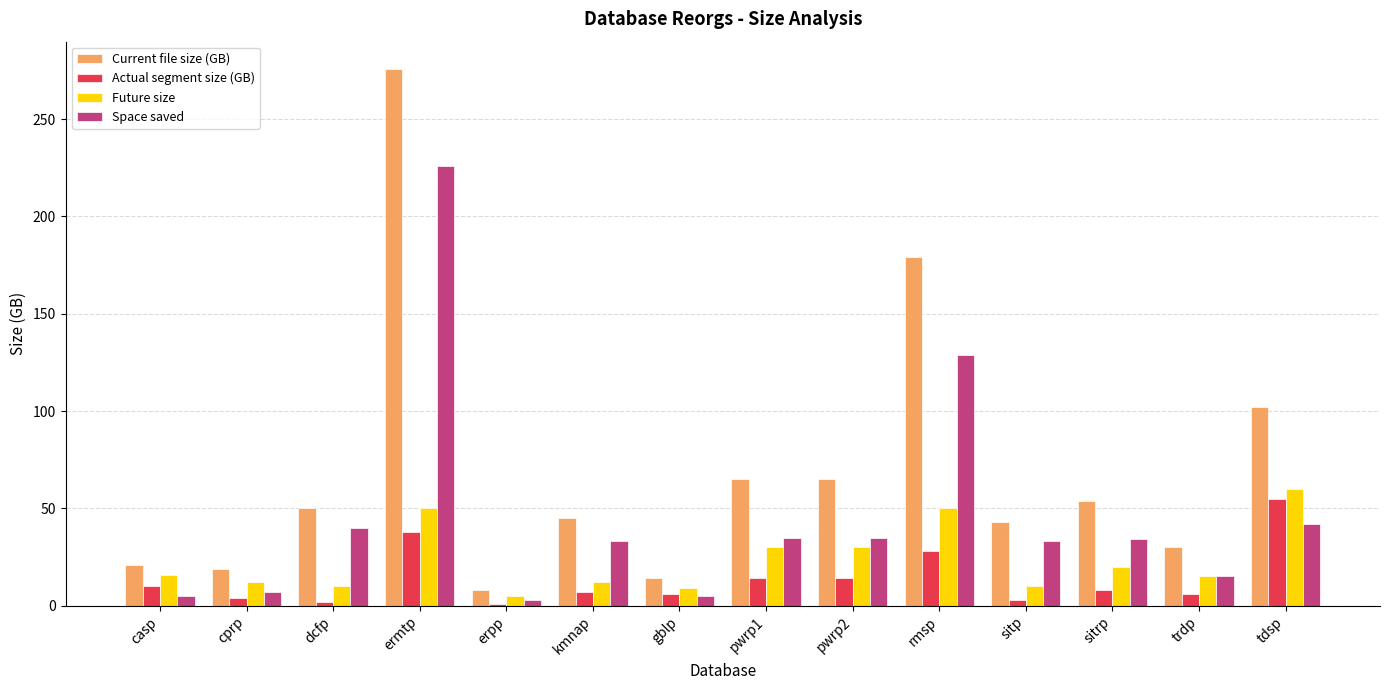

What is the label of the 13th bar from the left?

trdp